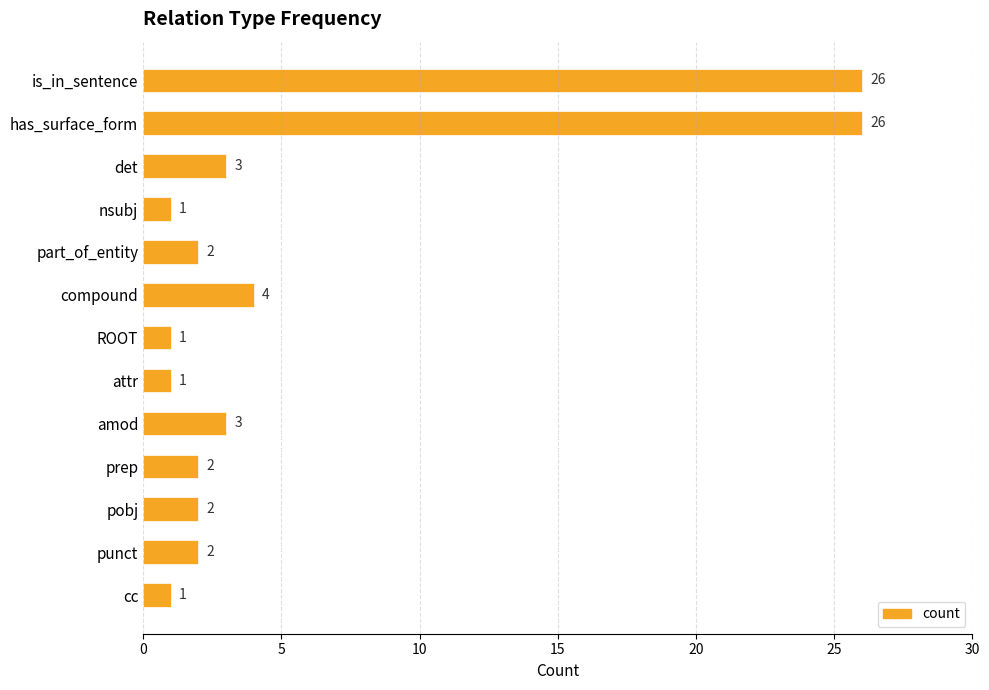

Reading bottom to top, list all the values displayed in this chart.

cc=1	punct=2	pobj=2	prep=2	amod=3	attr=1	ROOT=1	compound=4	part_of_entity=2	nsubj=1	det=3	has_surface_form=26	is_in_sentence=26